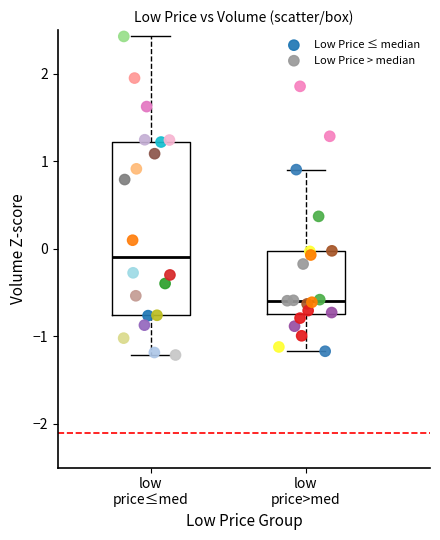

Which series has the widest spread of Y values?

Low Price ≤ median